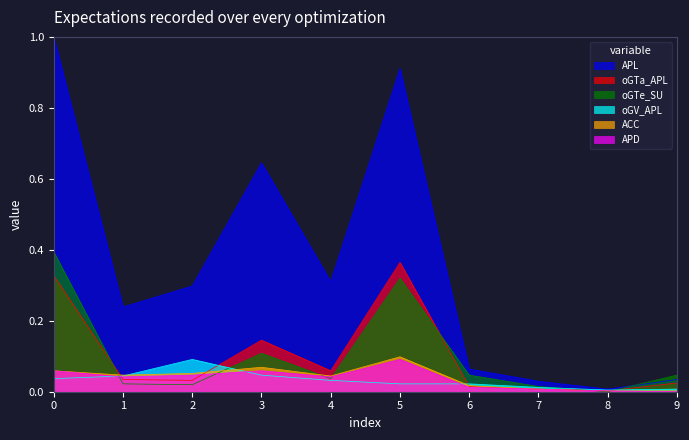

What is the value of the ACC point at the 3rd from the left?

0.1